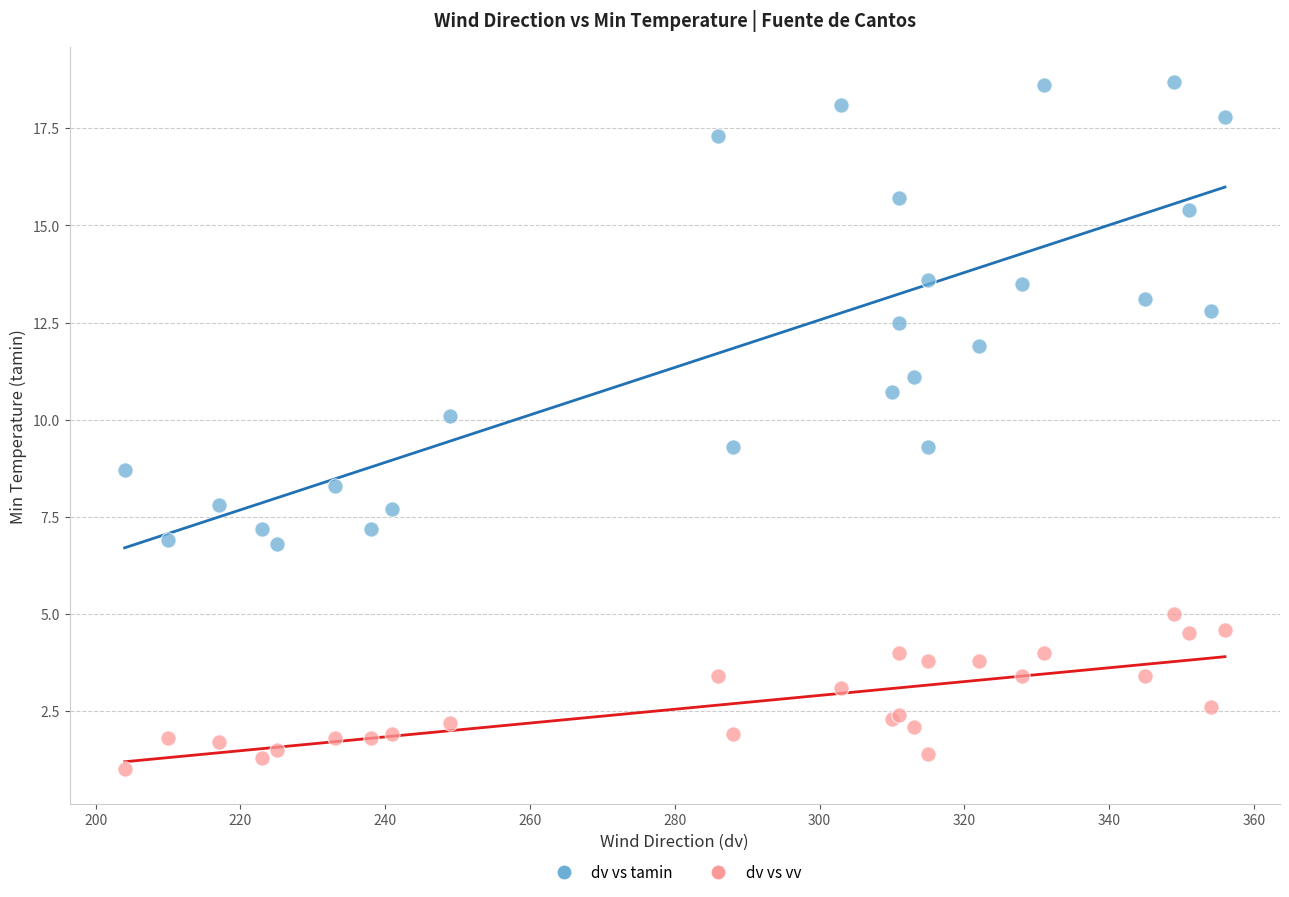

What is the X range (max minus min) for the scatter plot?

152.0